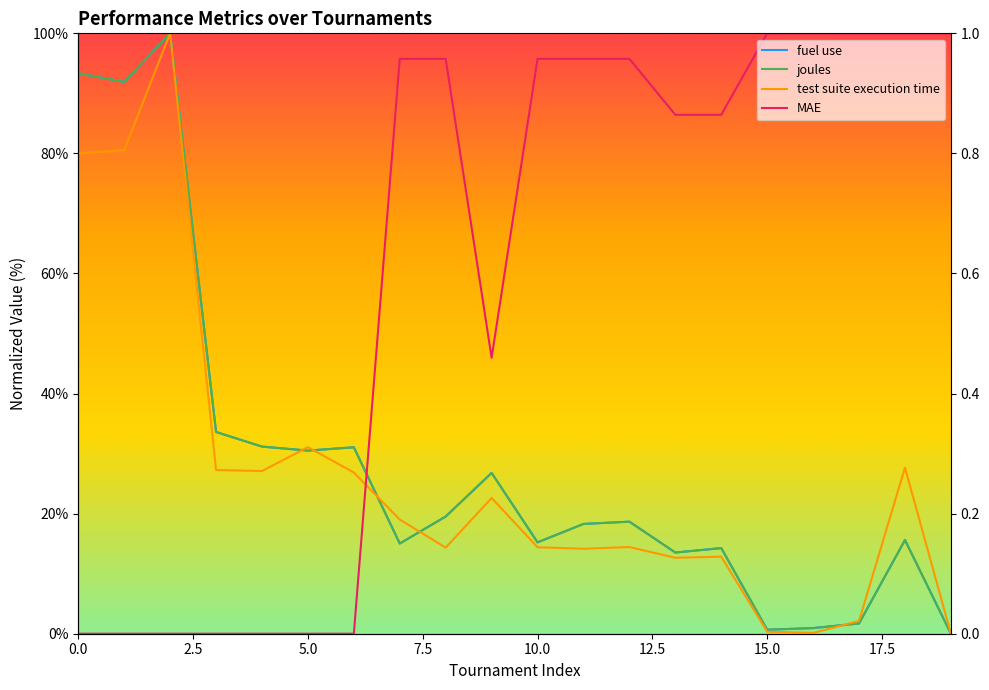

Which series has the widest spread of values?

fuel use